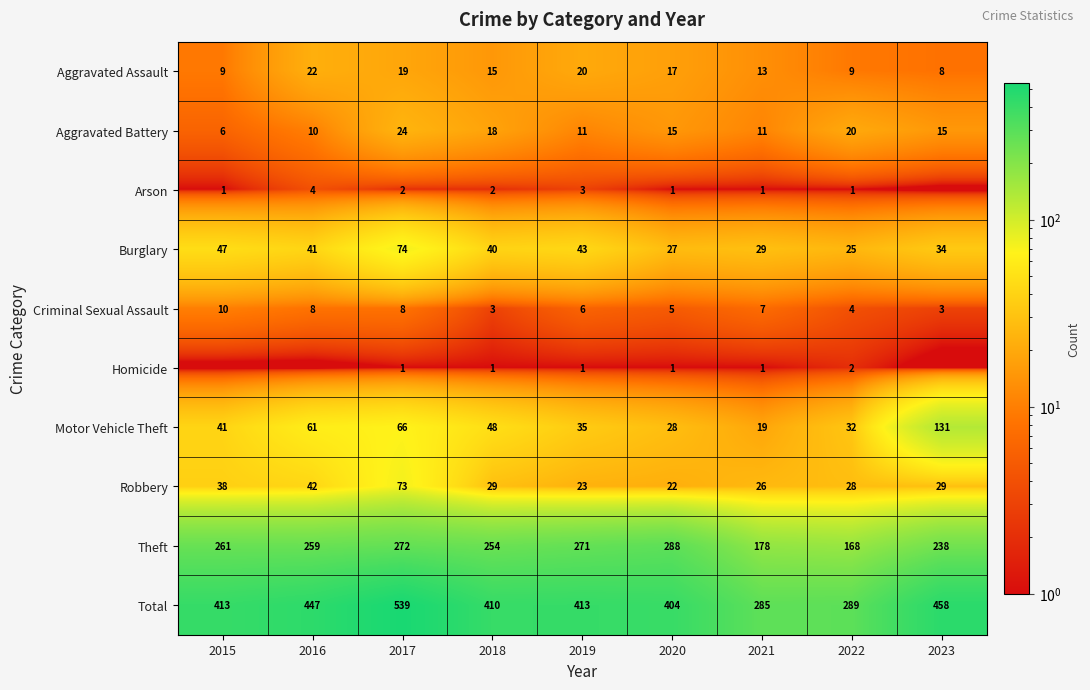

Rank the series by their maximum value, from highest to lowest.

Total, Theft, Motor Vehicle Theft, Burglary, Robbery, Aggravated Battery, Aggravated Assault, Criminal Sexual Assault, Arson, Homicide